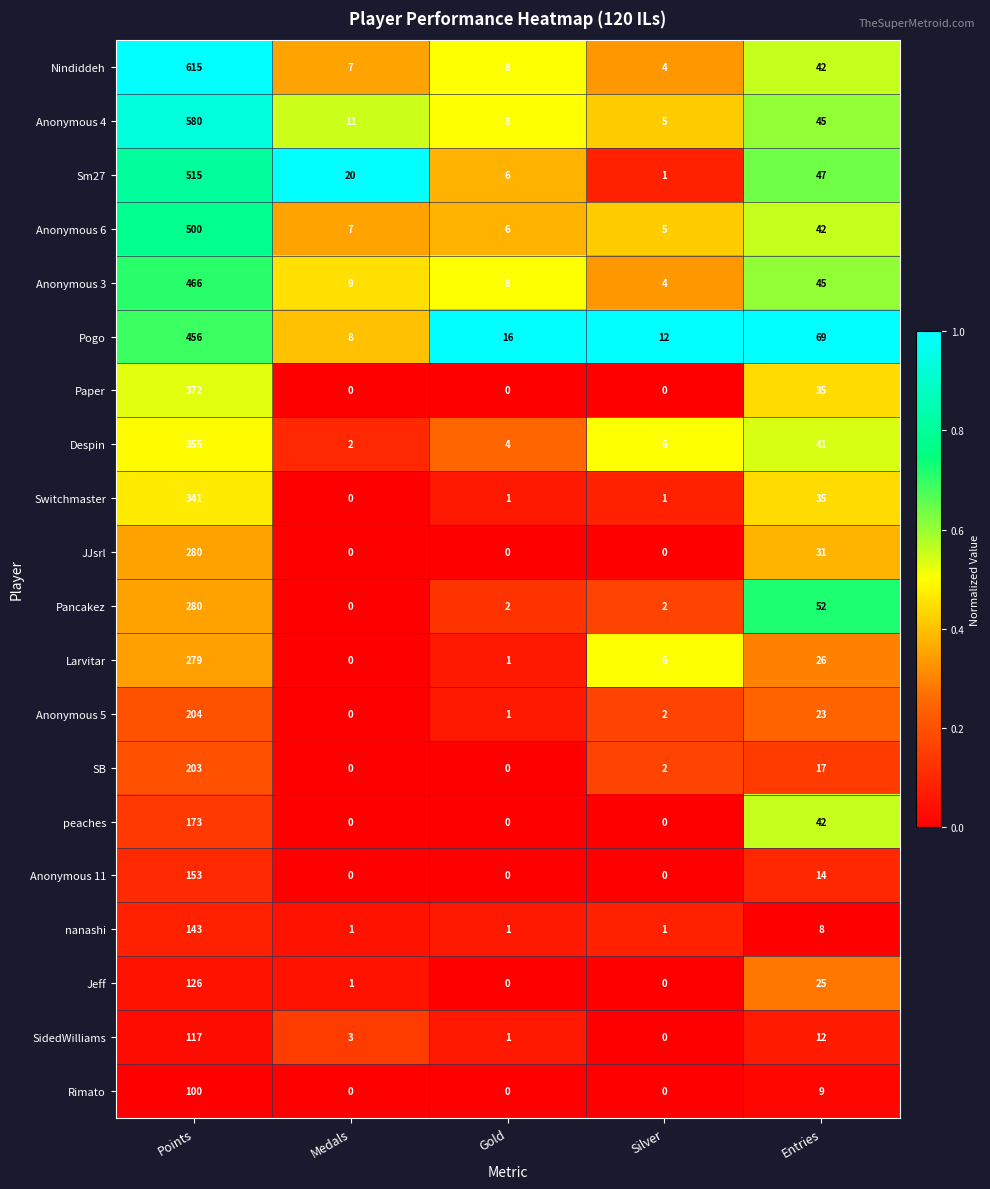

Which series has the largest total across all categories?

Nindiddeh